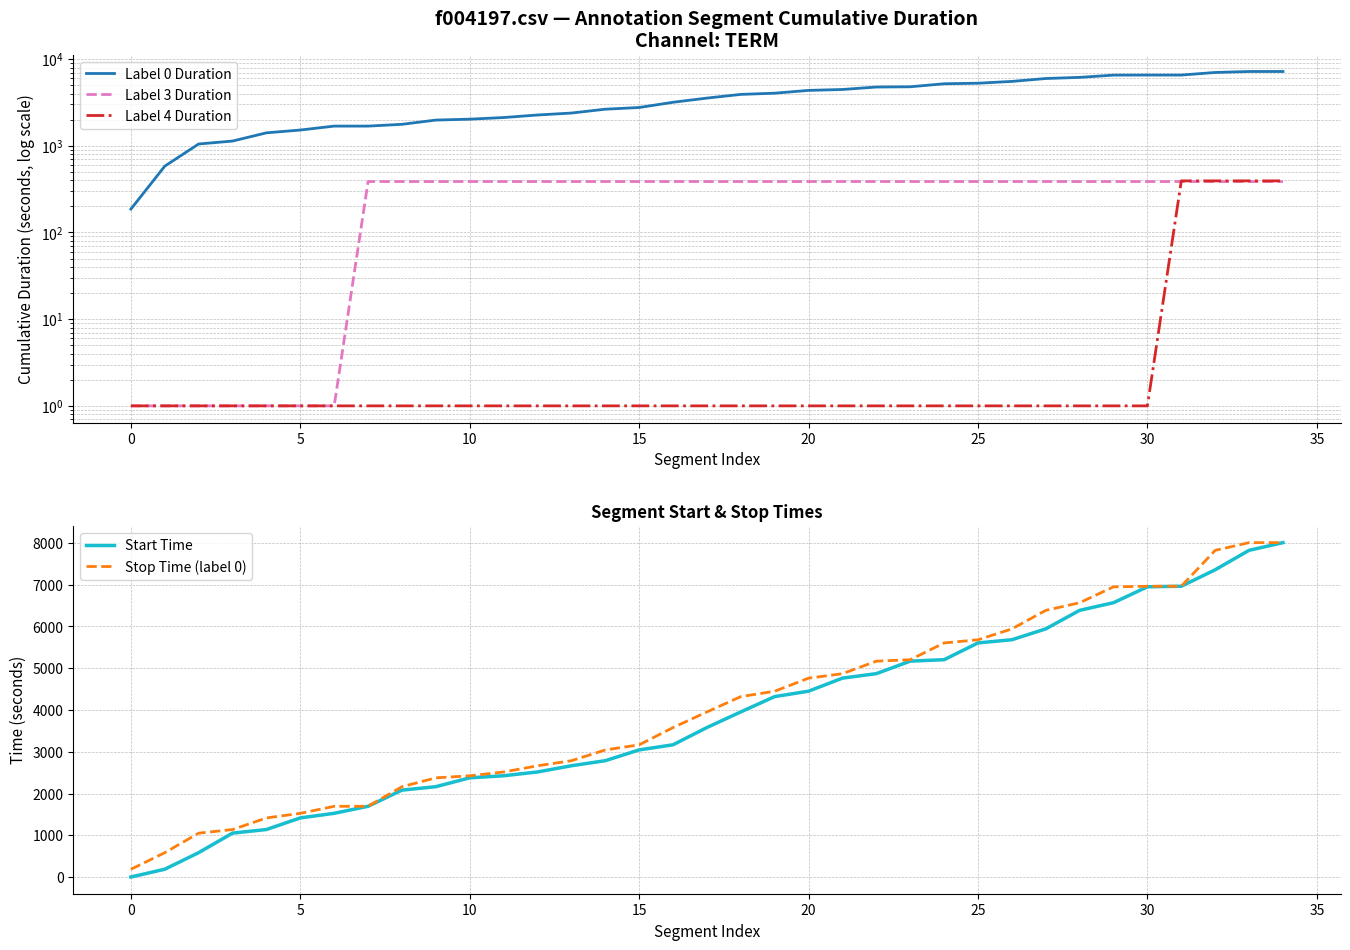

List the series in order of their peak value, lowest first.

Label 3 Duration, Label 4 Duration, Label 0 Duration, Start Time, Stop Time (label 0)